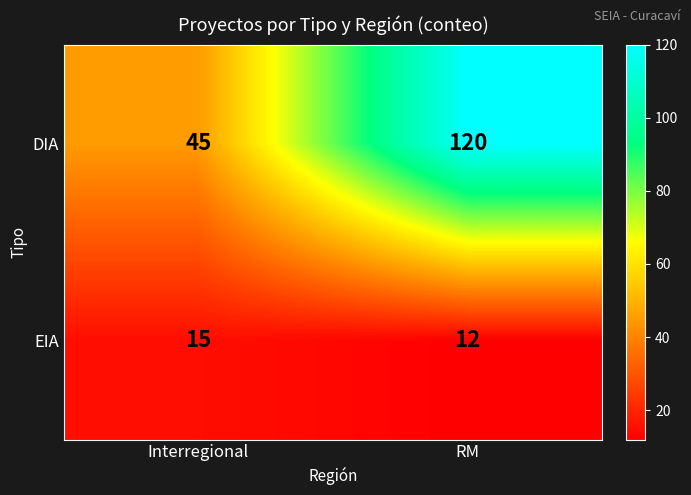

What is the maximum value shown in the chart?

120